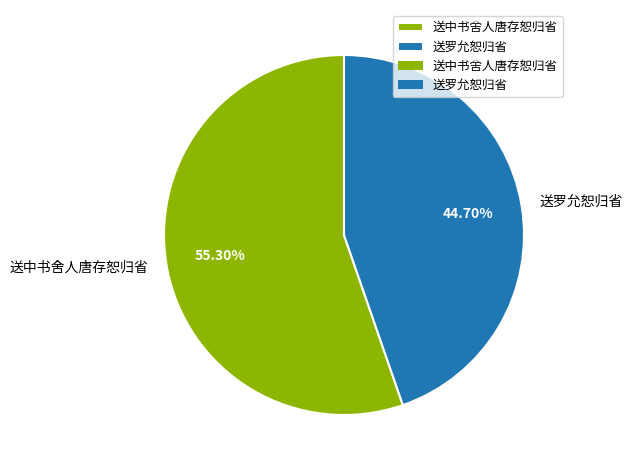

True or false: 送中书舍人唐存恕归省 accounts for 48% of the total.

False